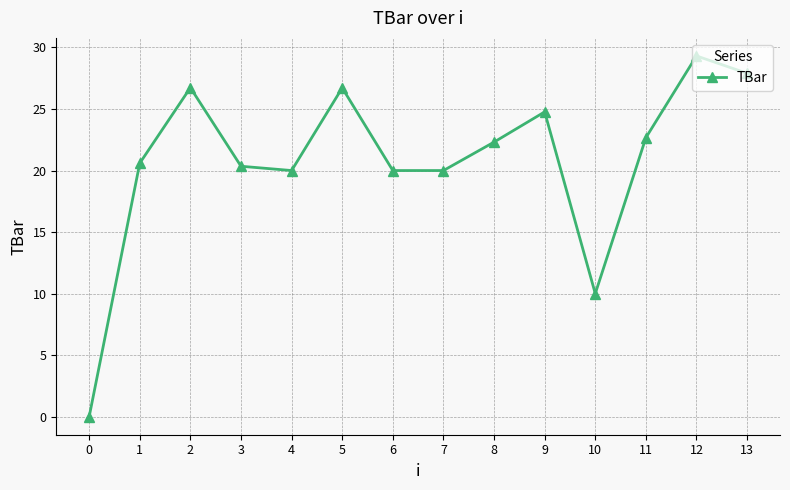

Does the chart have visible grid lines?

Yes